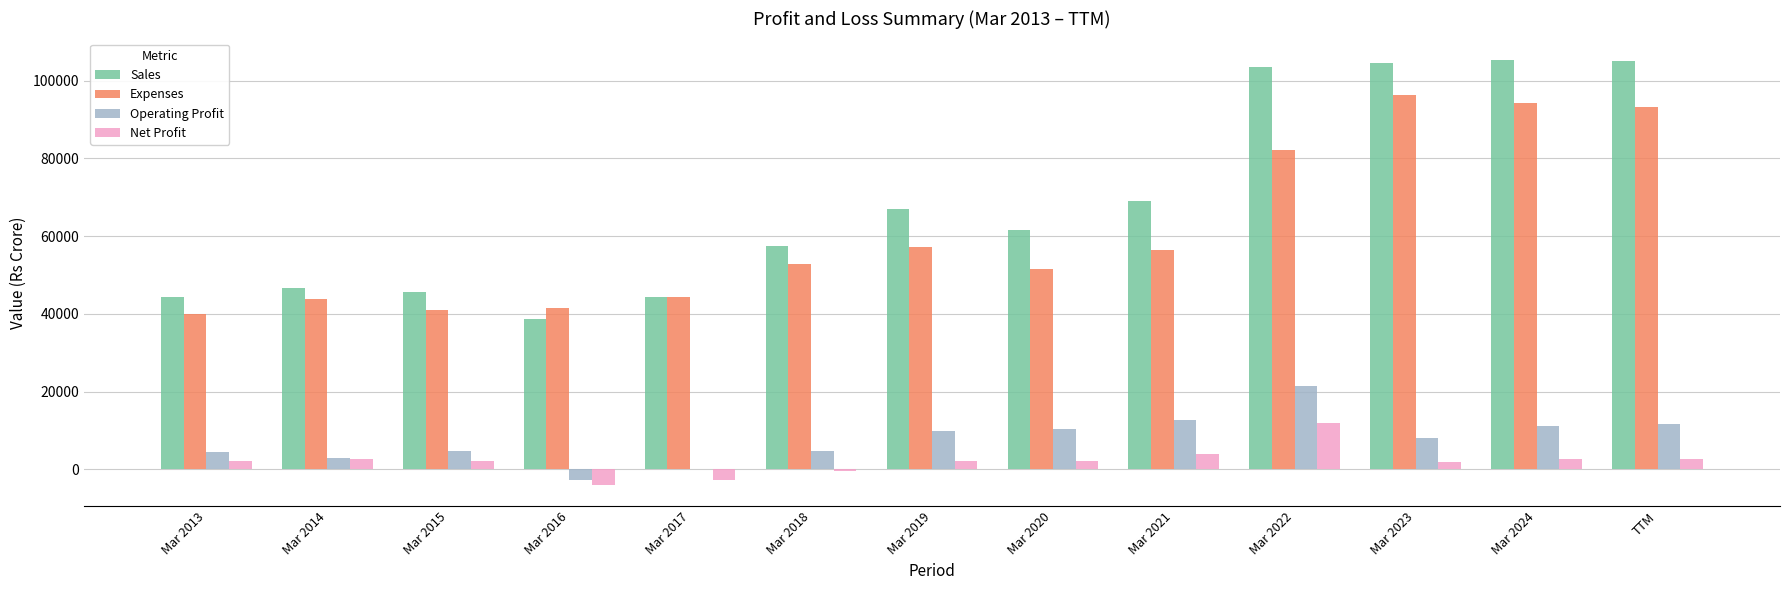

Which series has the largest total across all categories?

Sales